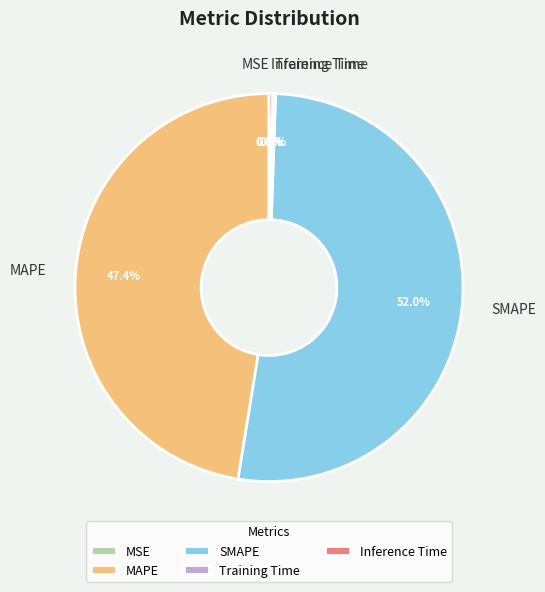

To the nearest percent, what percentage of the pie is MAPE?

47%